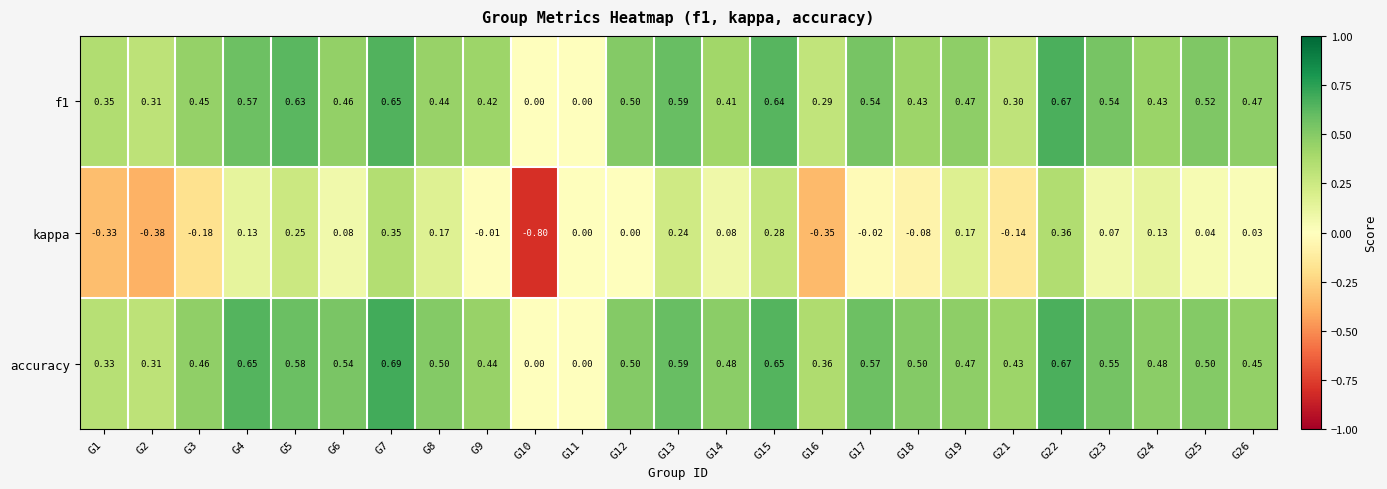

List the series in order of their peak value, highest first.

accuracy, f1, kappa